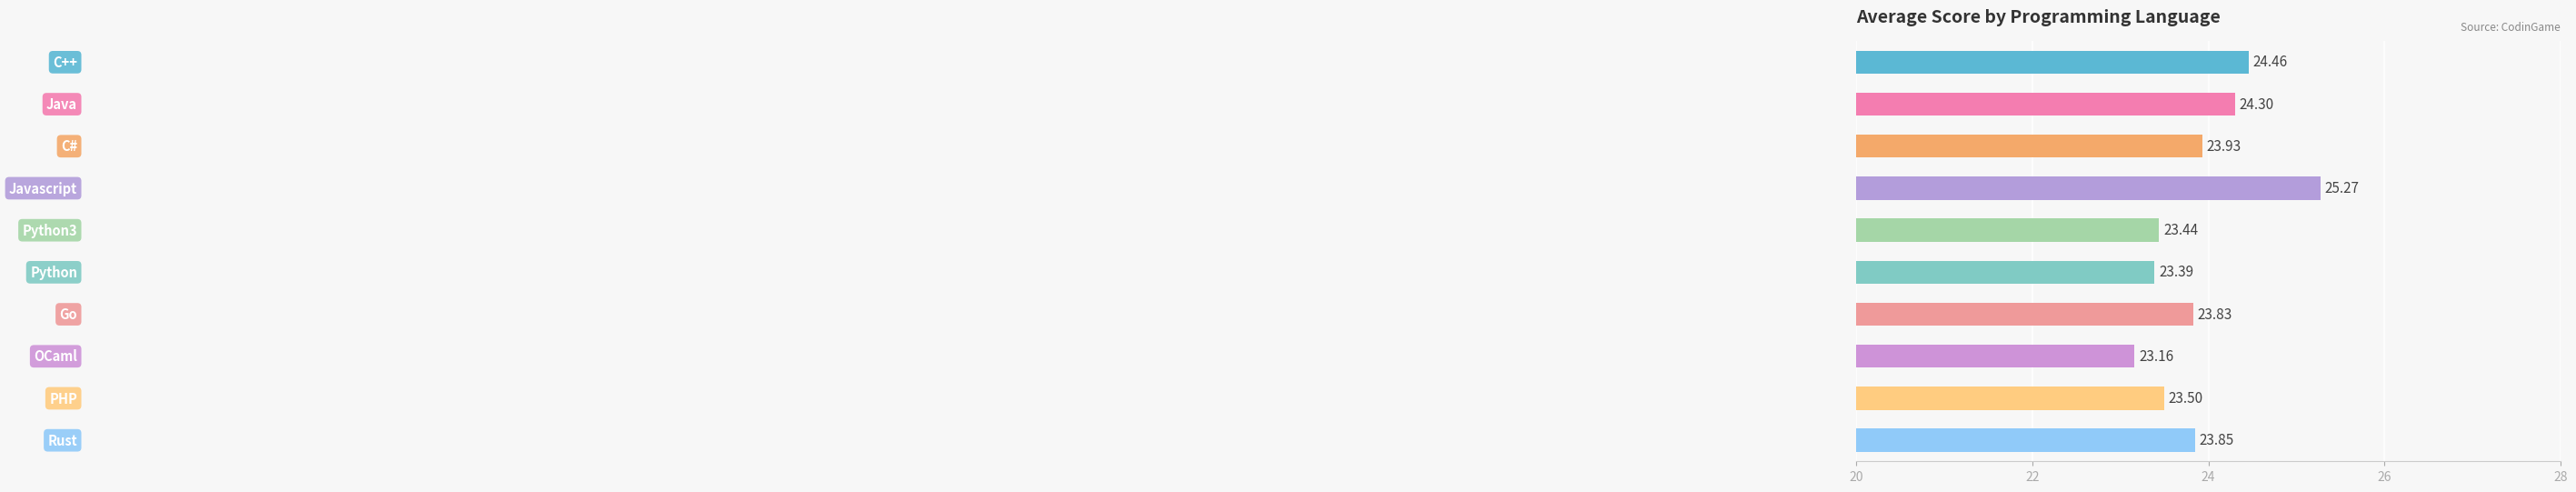

What is the average value?

23.9